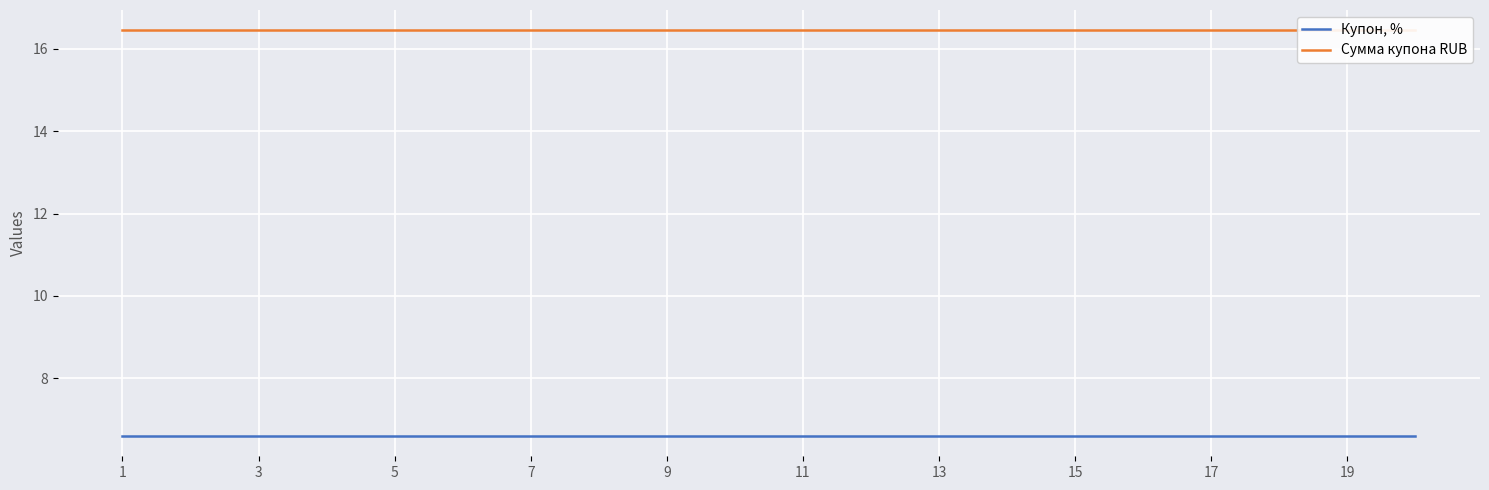

How many categories are shown in the chart?

20